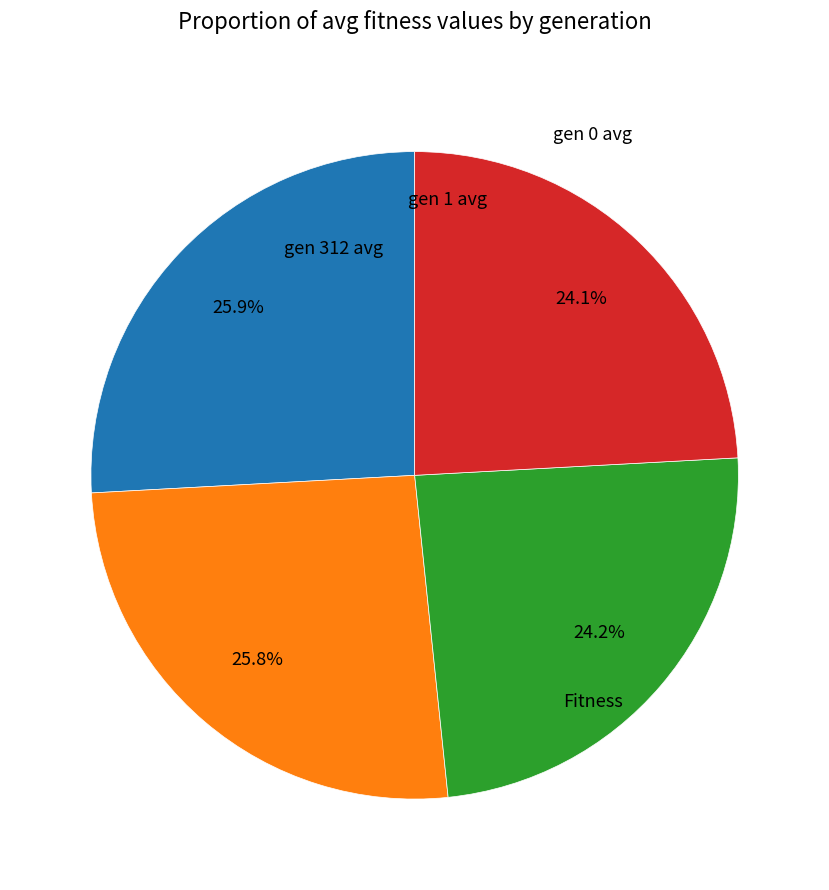

Is there any slice that represents more than half of the pie?

No